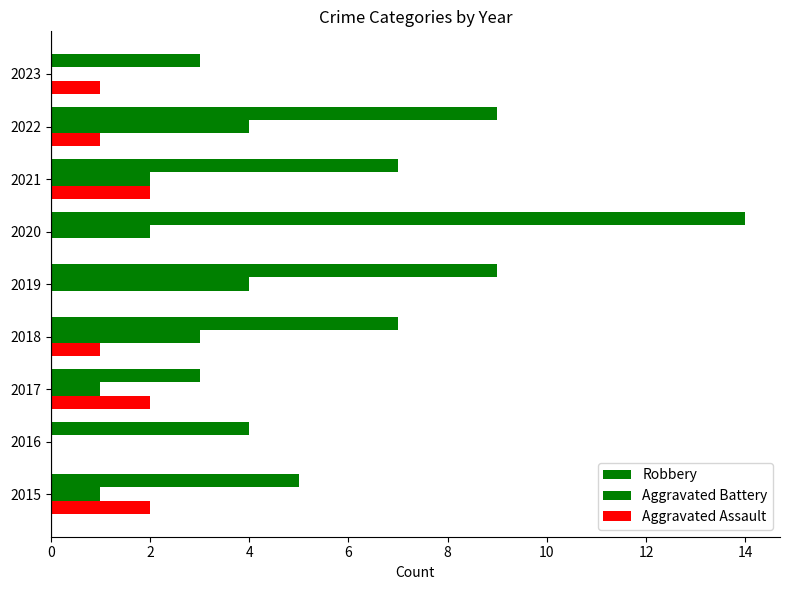

What is the value of the Robbery bar at the 3rd from the left?

3